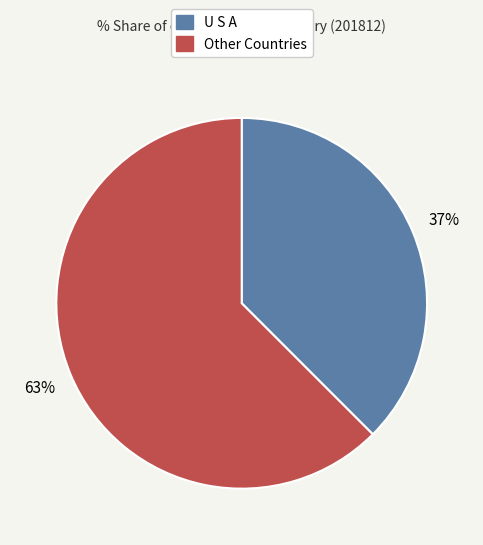

Does any single category account for the majority?

Yes